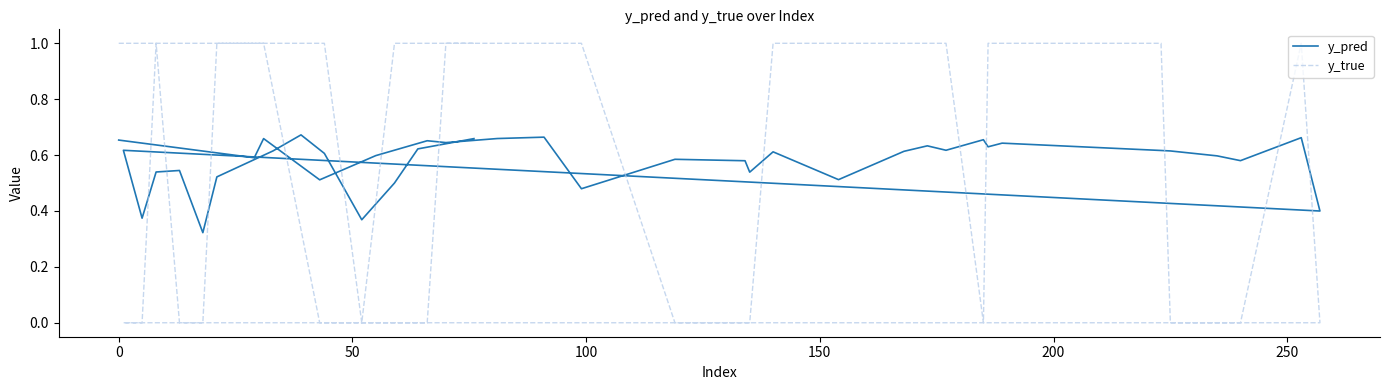

List the series in order of their overall mean, highest first.

y_true, y_pred